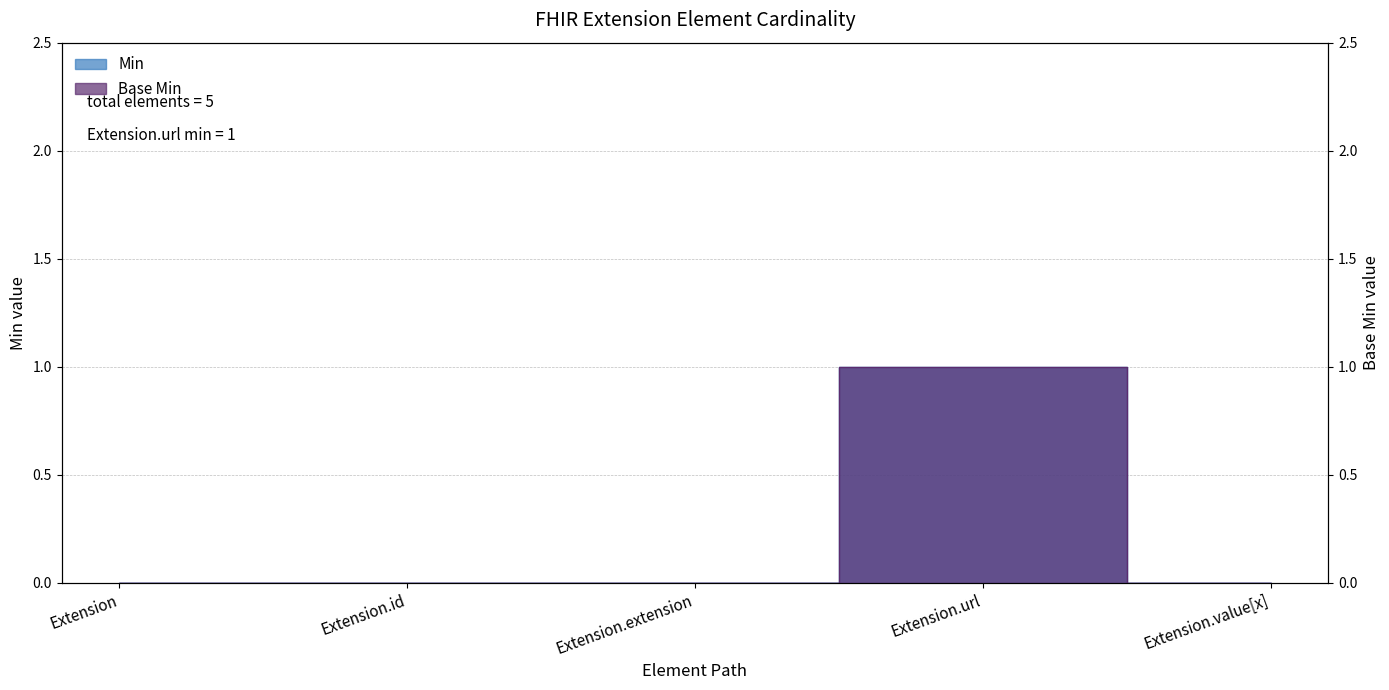

What is the label of the 4th point from the left?

Extension.url